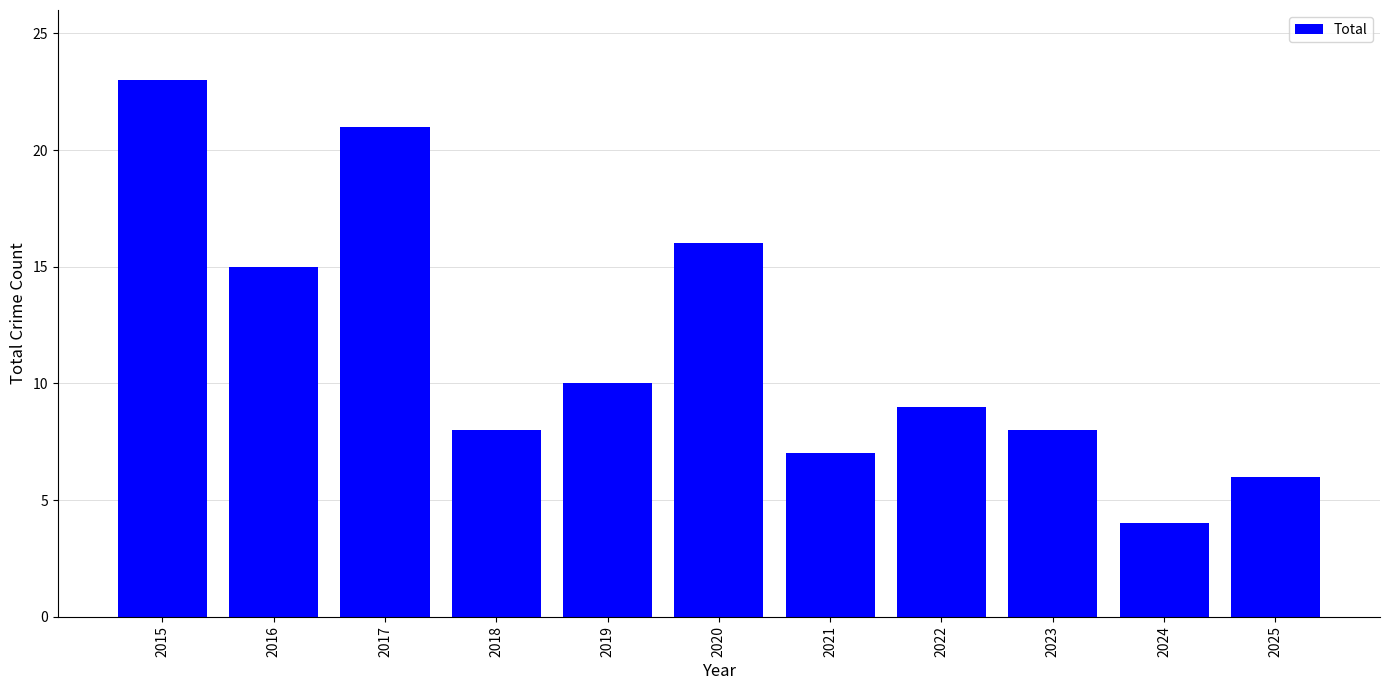

What is the difference between the values at 2022 and 2018?

1